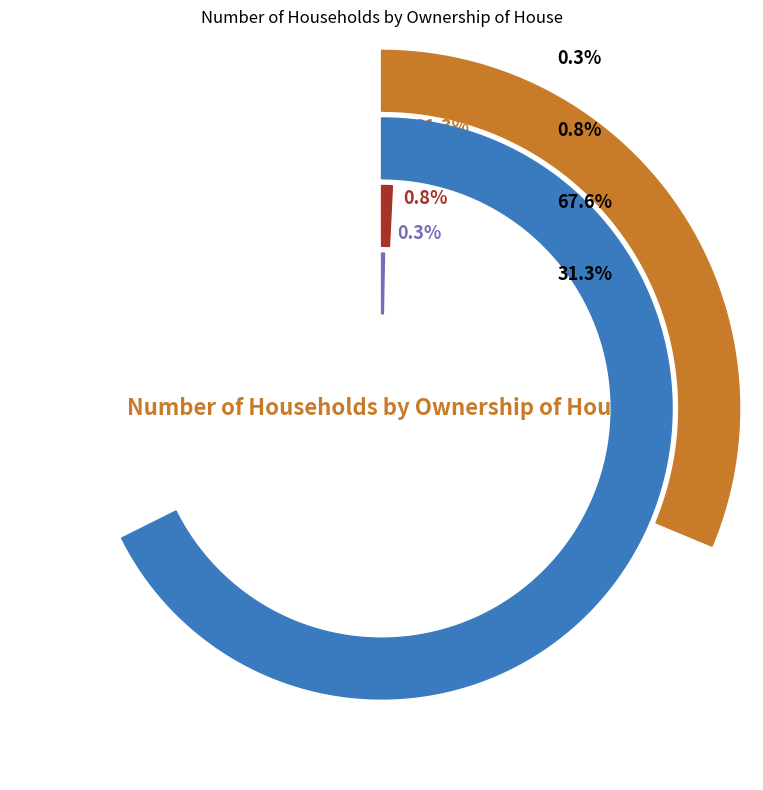

To the nearest percent, what is the difference between the largest and smallest slice percentages?

67%